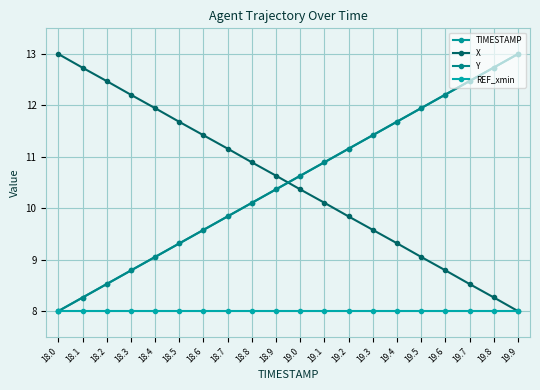

How many categories are shown in the chart?

20